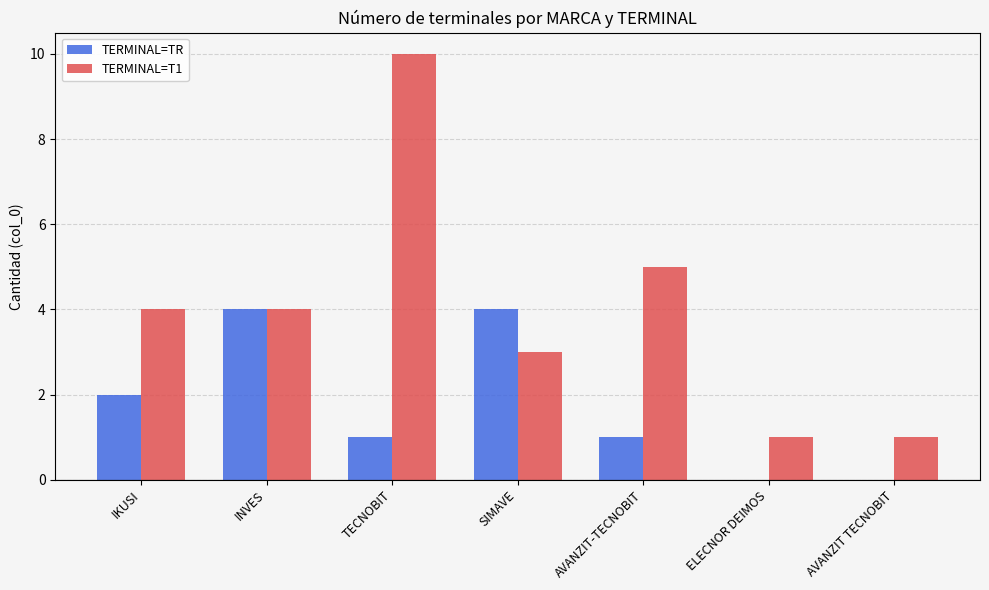

Between SIMAVE and AVANZIT TECNOBIT, which series saw the biggest shift?

TERMINAL=TR